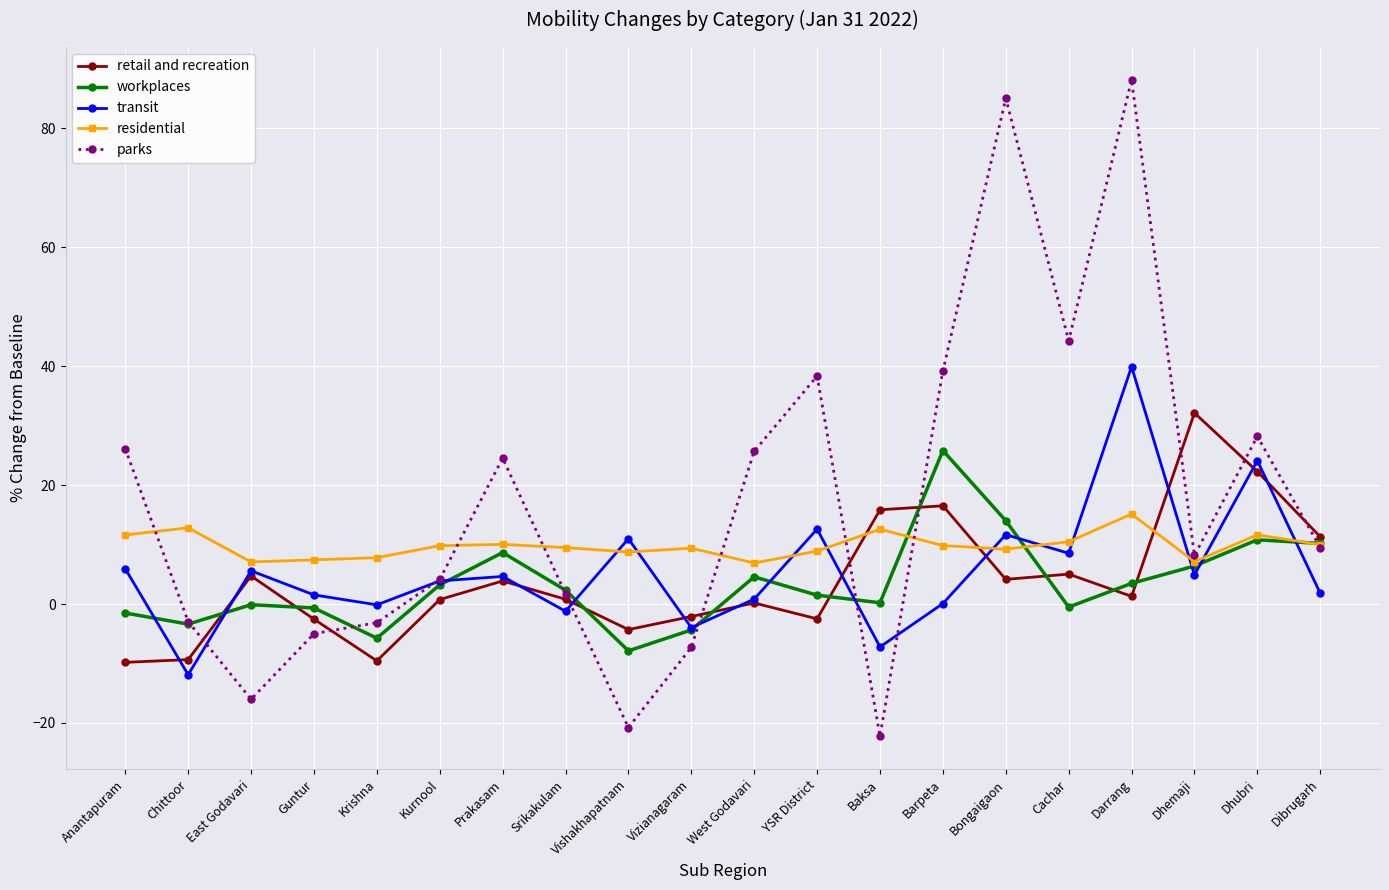

What is the approximate value of workplaces at Guntur?

-0.7